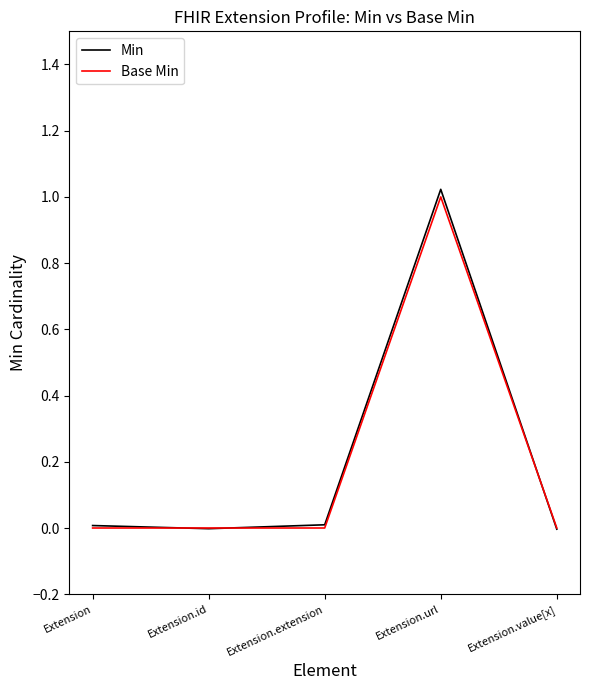

At which category is the sum across all series the highest?

Extension.url